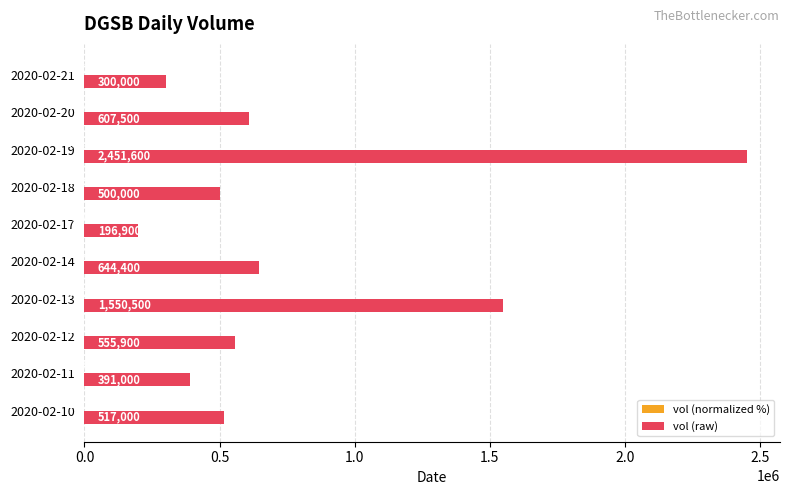

What is the sum of the vol (raw) values at 2020-02-13 and 2020-02-11?

1941500.0